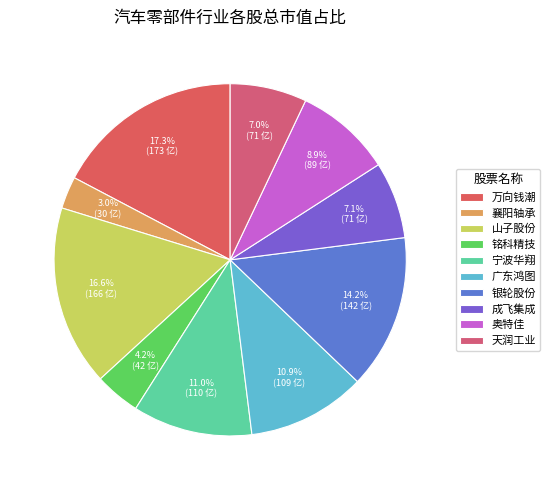

To the nearest percent, what is the combined percentage of 银轮股份 and 万向钱潮?

31%